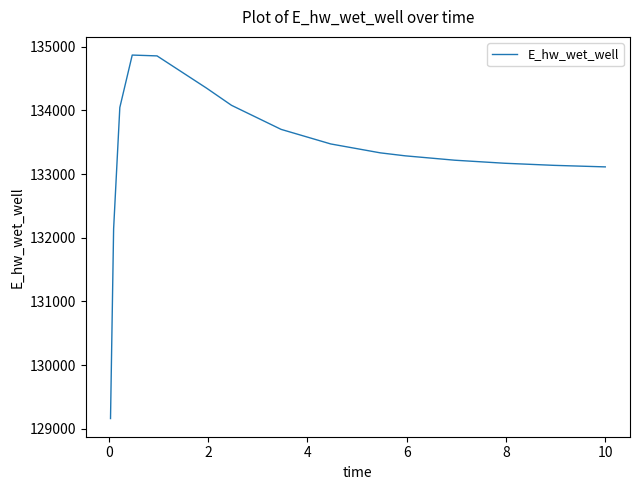

What is the maximum value shown in the chart?

134868.6